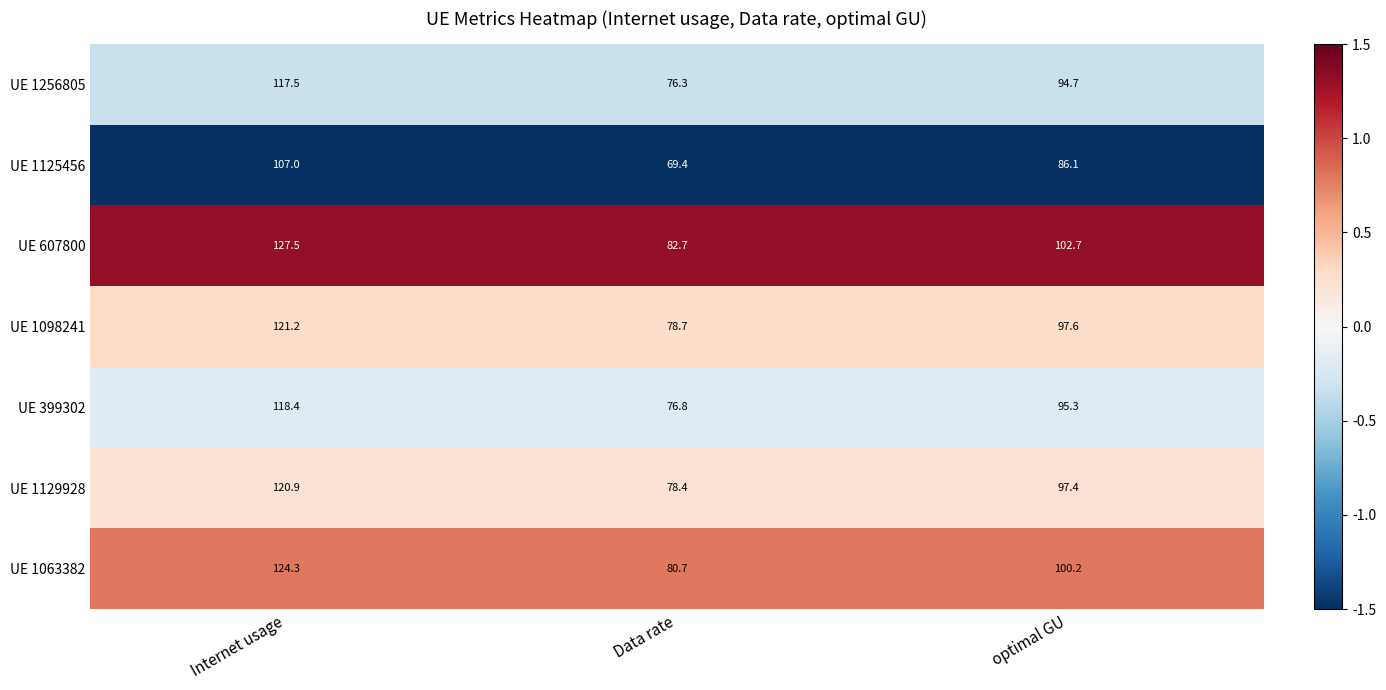

What is the smallest value displayed?

69.4